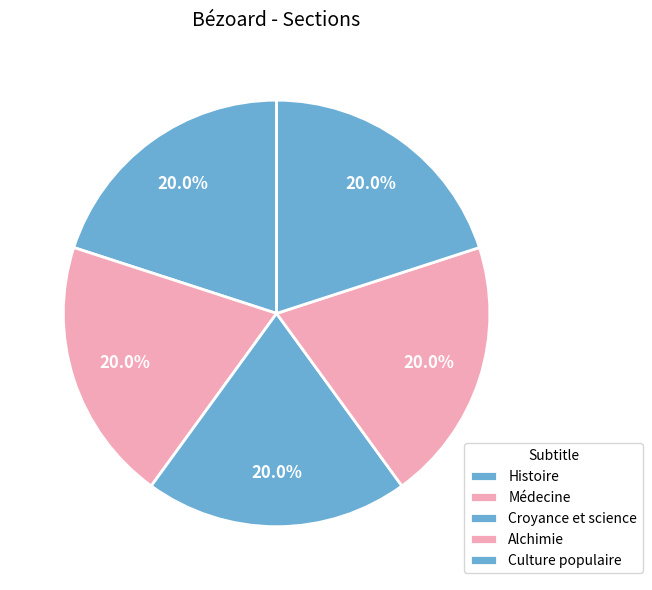

Which slice is the largest?

Culture populaire